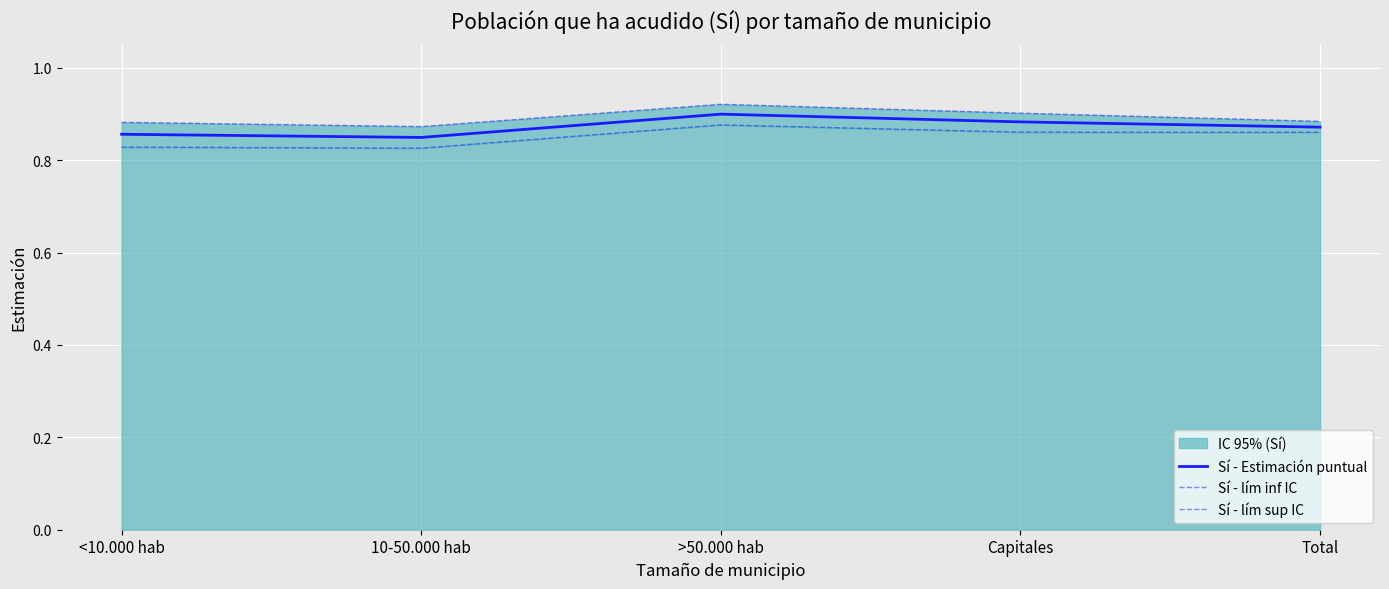

True or false: Sí - lím inf IC and Sí - lím sup IC intersect in this chart.

False